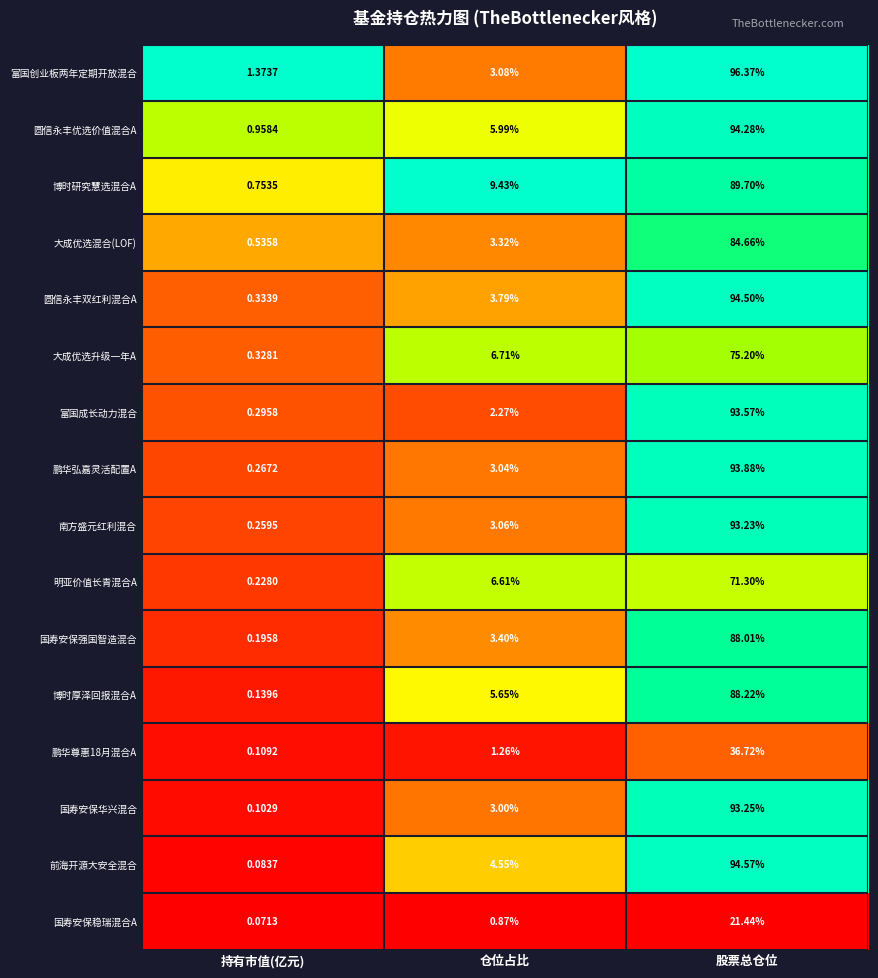

At which category does the chart reach its peak across all series?

股票总仓位